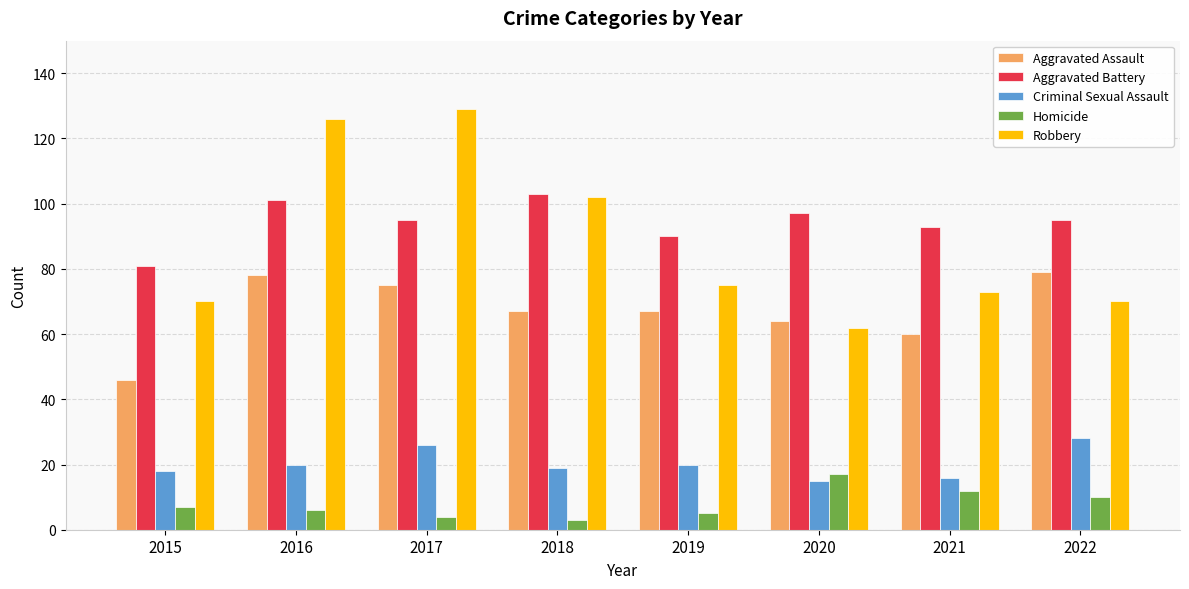

At how many categories does at least one series exceed 27?

8